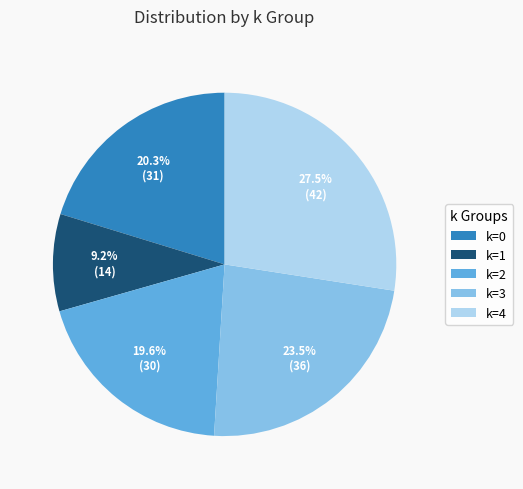

How many slices are in this pie chart?

5